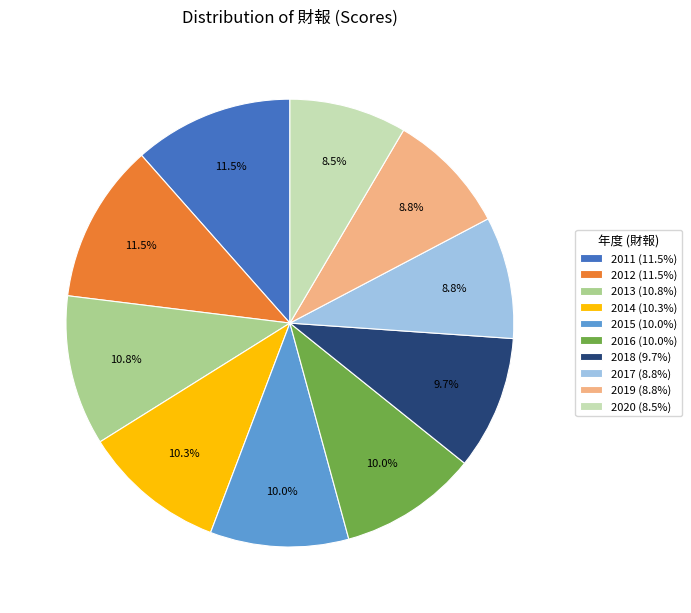

What is the ratio of the value at 2015 to the value at 2014?

1.0